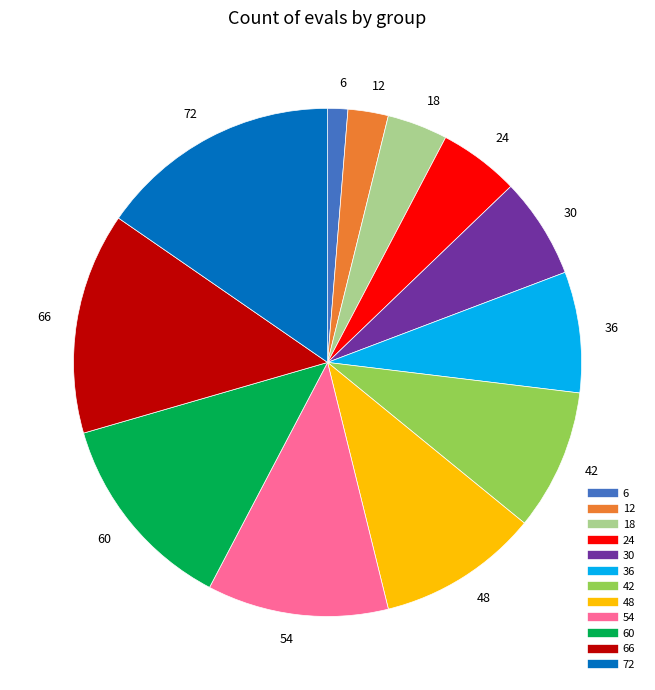

Is there any slice that represents more than half of the pie?

No